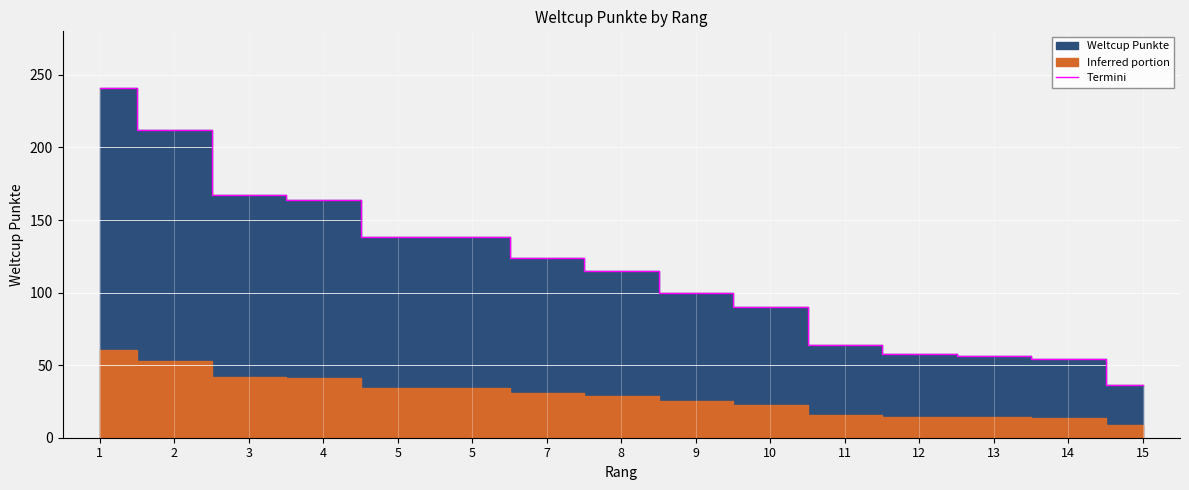

Reading right to left, list all the values displayed in this chart.

36	54	56	58	64	90	100	115	124	138	138	164	167	212	241